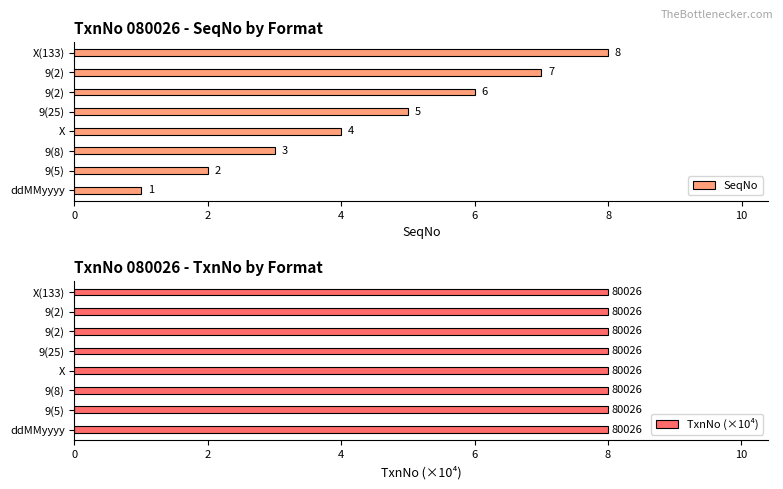

What is the maximum value for SeqNo?

8